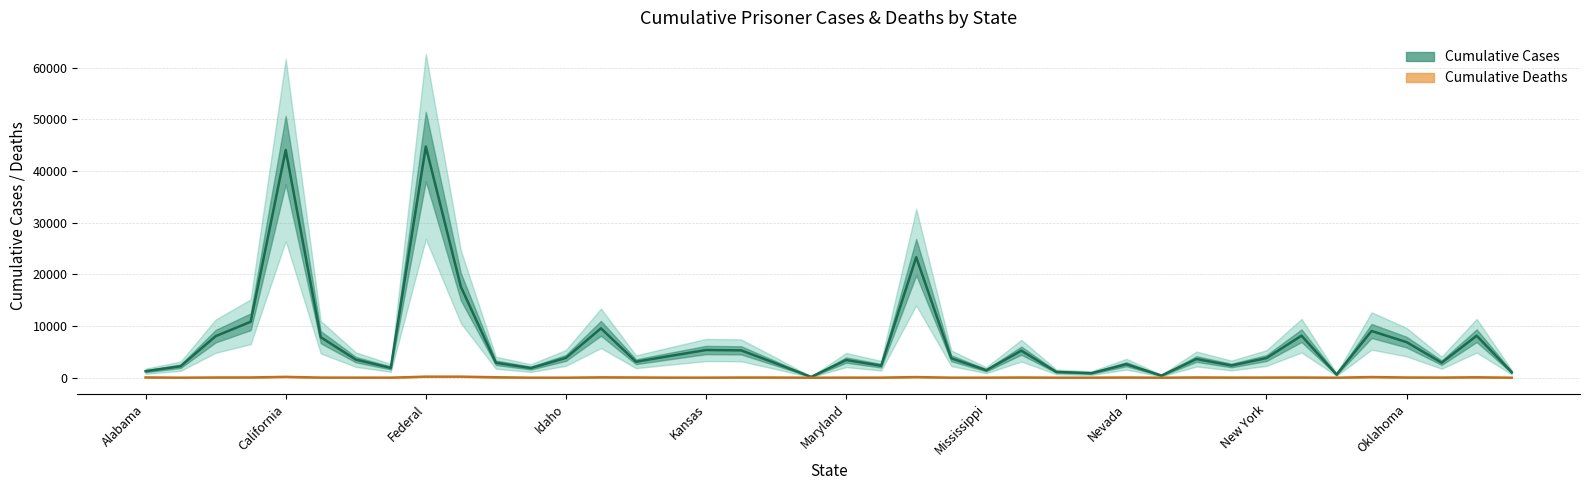

True or false: cumulative_prisoner_deaths and cumulative_prisoner_cases cross at least once.

False